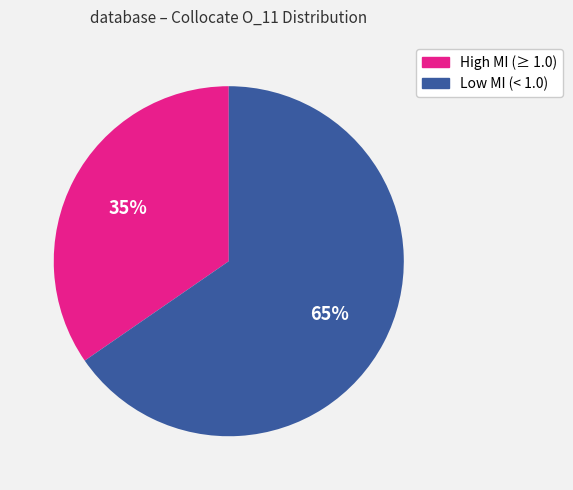

Is there a majority slice in this chart?

Yes